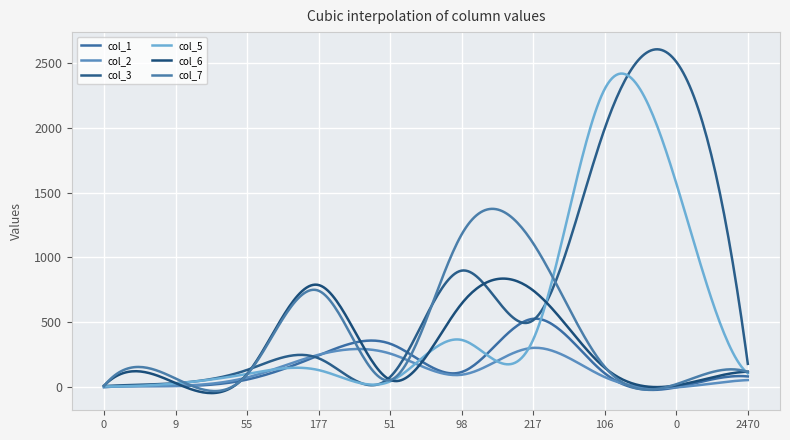

How many interior local peaks does the col_1 series have?

2